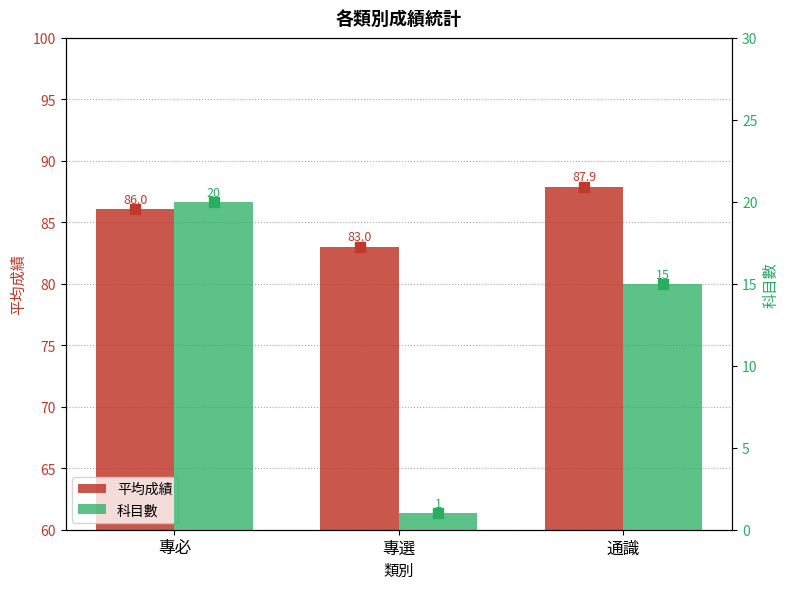

Which series has the largest total across all categories?

平均成績